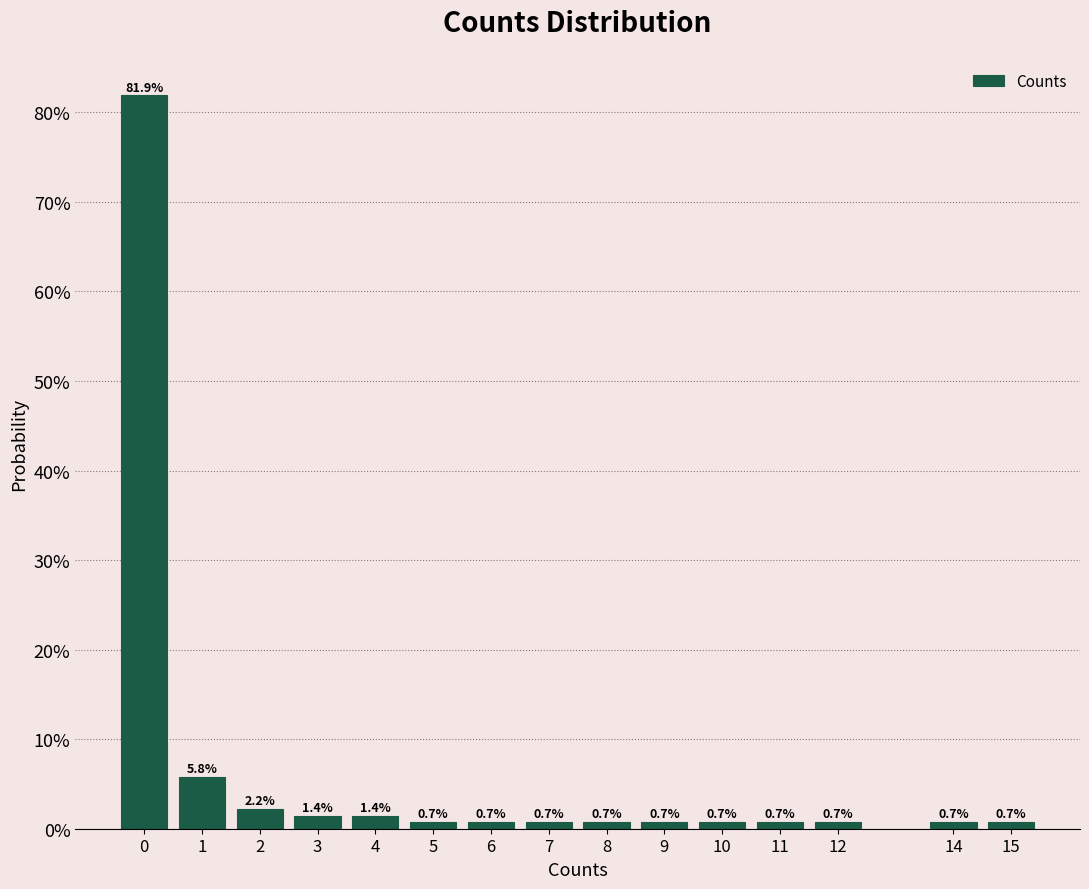

Does the chart contain any negative values?

No